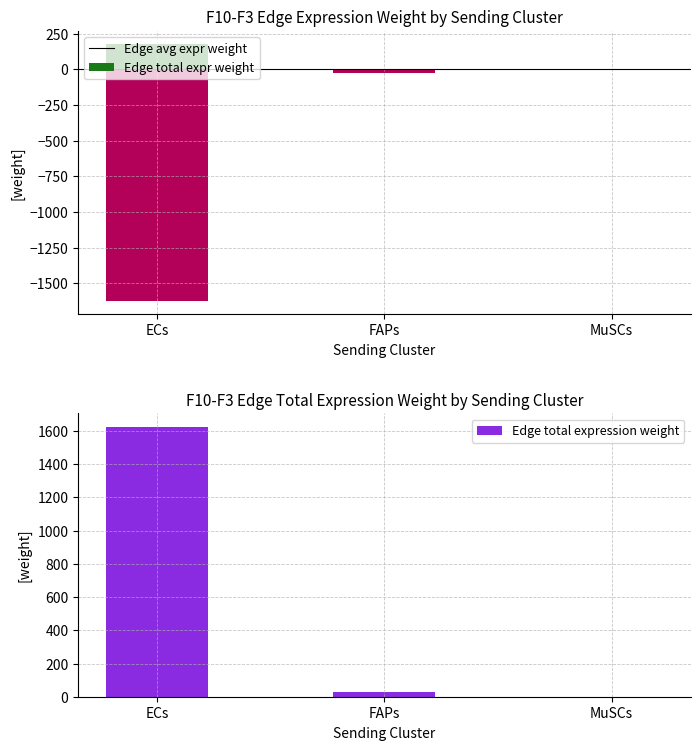

Which series has the largest range (max minus min)?

Edge total expression weight (neg)